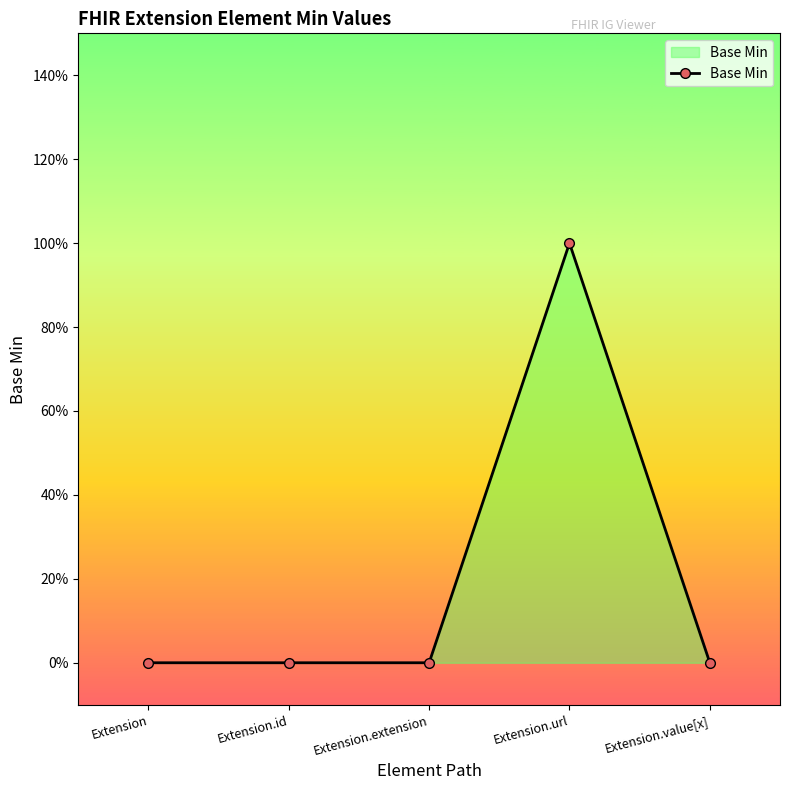

List the labels in order of value, smallest first.

Extension, Extension.id, Extension.extension, Extension.value[x], Extension.url